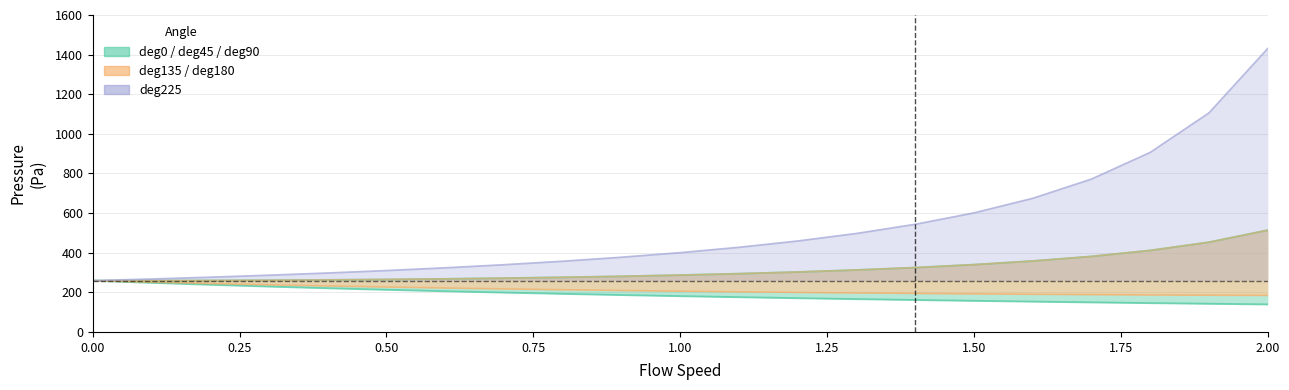

Which series changed the most between 0.00 and 0.50?

deg225